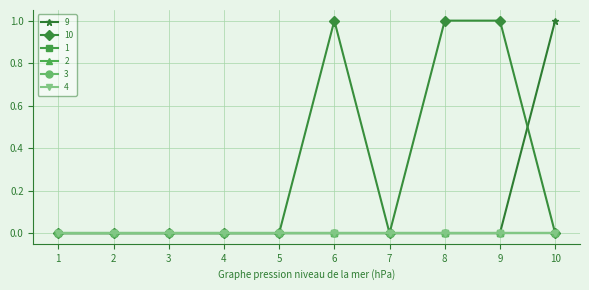

Does the chart have visible grid lines?

Yes